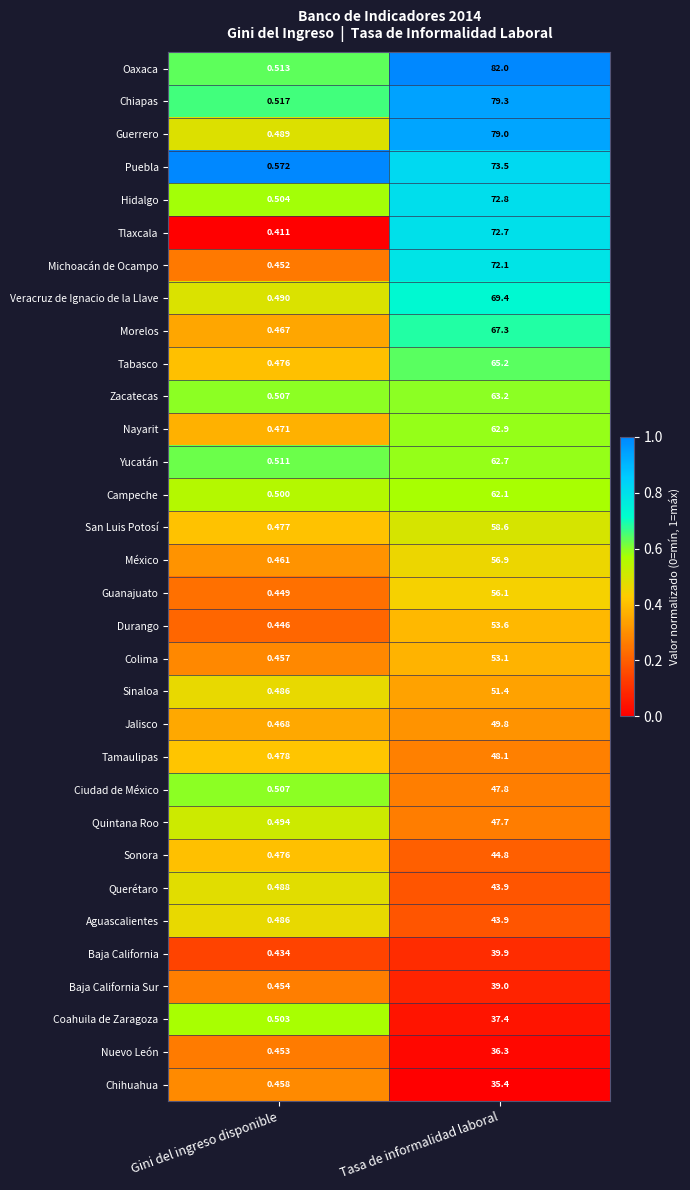

Where is Guerrero nearest to the value 39?

Gini del ingreso disponible